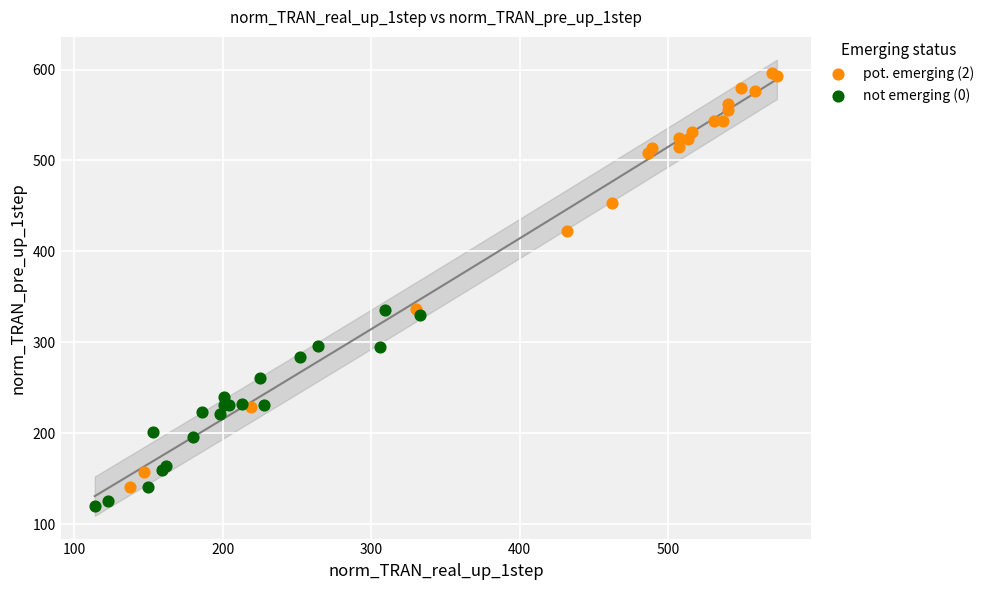

What are all the series names shown in the legend?

pot. emerging (2), not emerging (0)